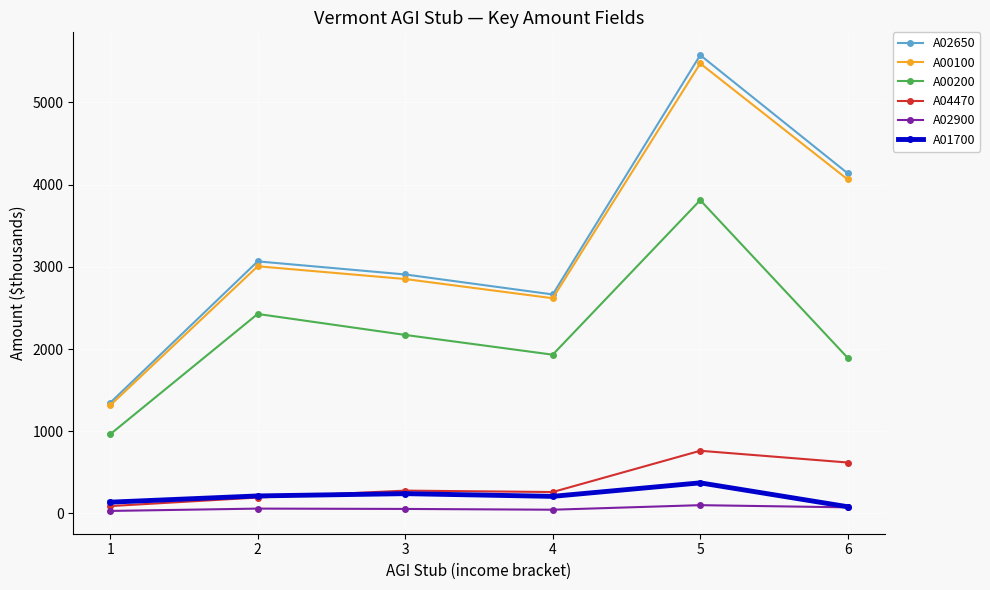

Rank the series by their maximum value, from lowest to highest.

A02900, A01700, A04470, A00200, A00100, A02650